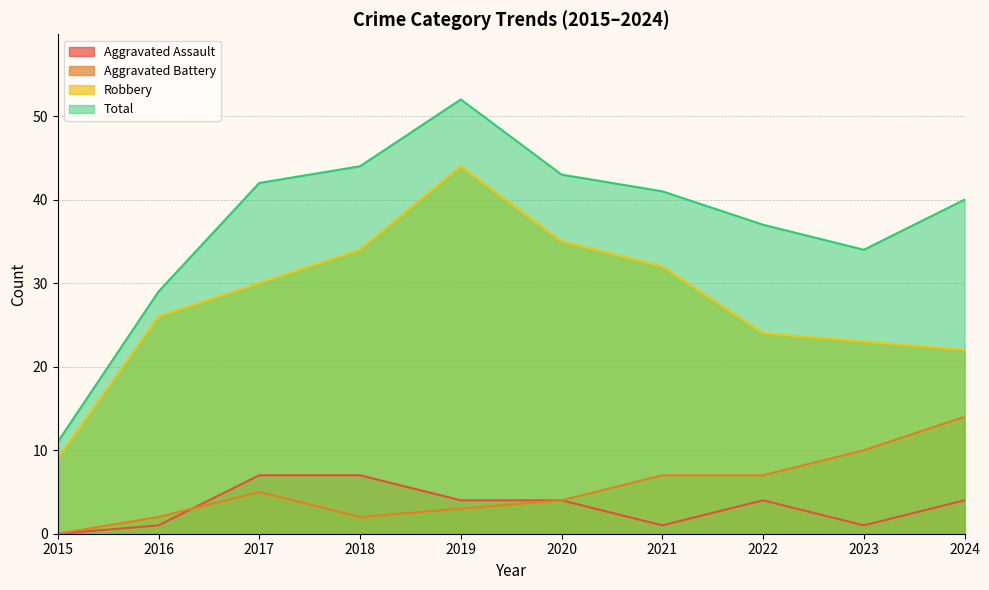

True or false: Aggravated Battery and Total intersect in this chart.

False